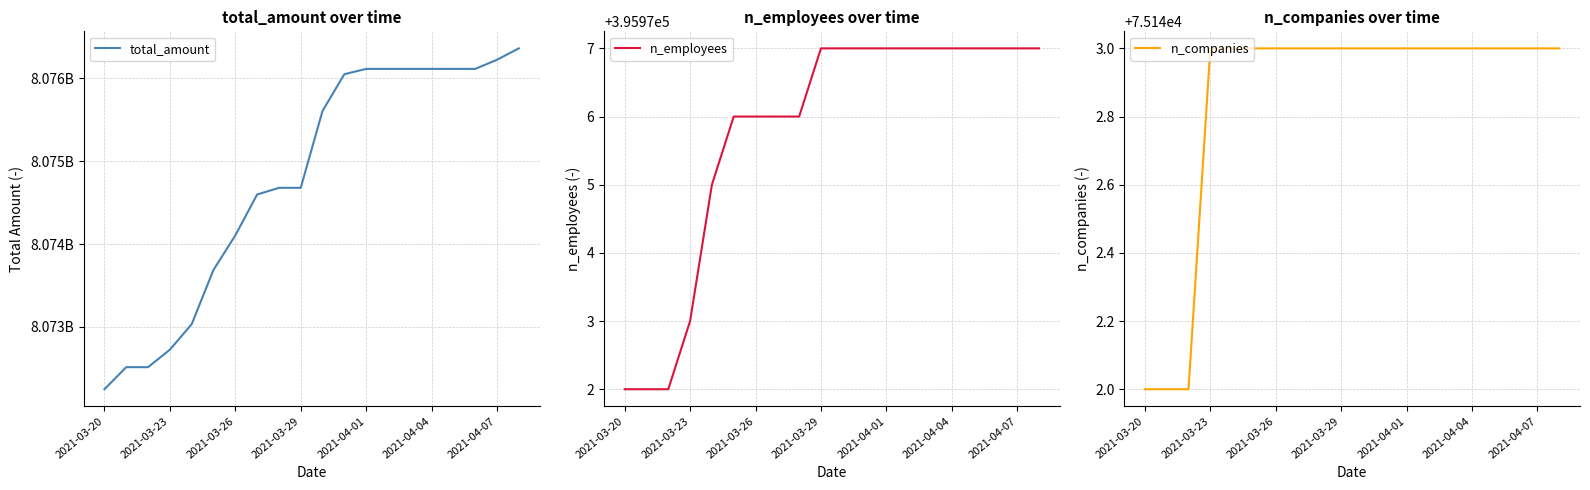

The n_employees series shows 395977 at 14. True or false?

True